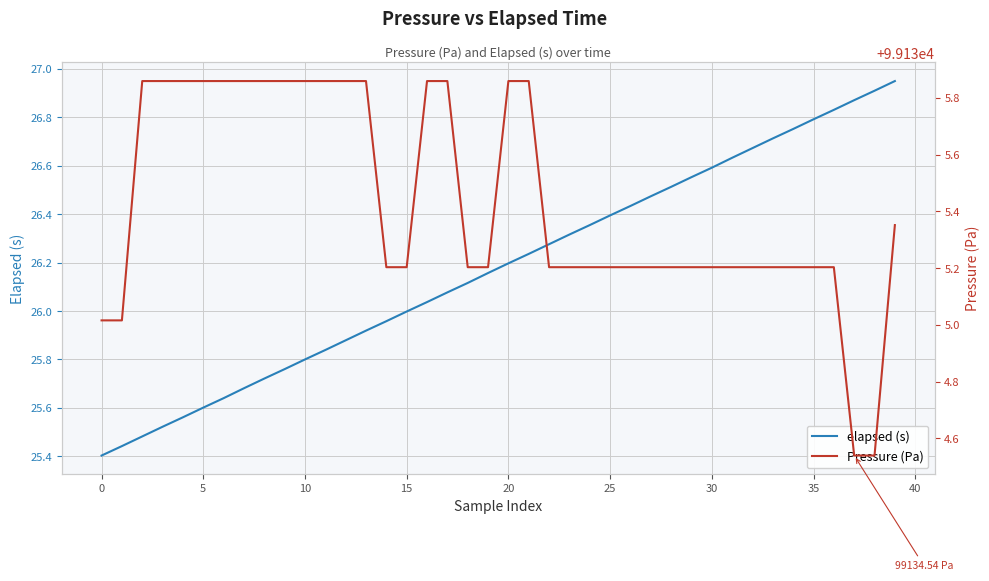

True or false: elapsed (s) and Pressure (Pa) intersect in this chart.

False